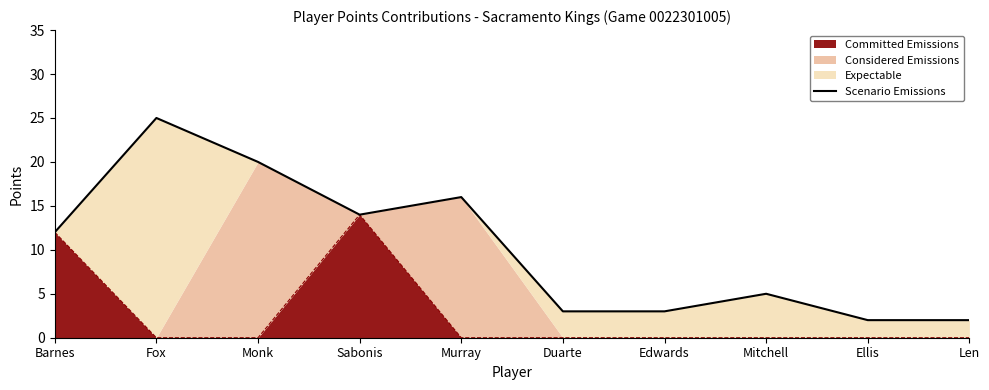

At which label does the data first exceed 12?

Fox